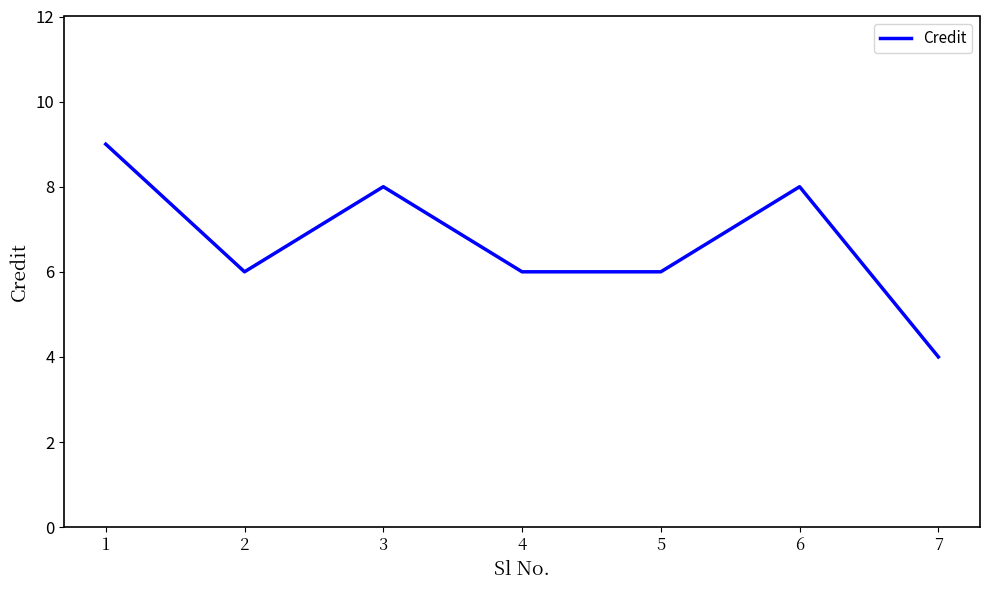

At which category does the data reach its first local valley?

2